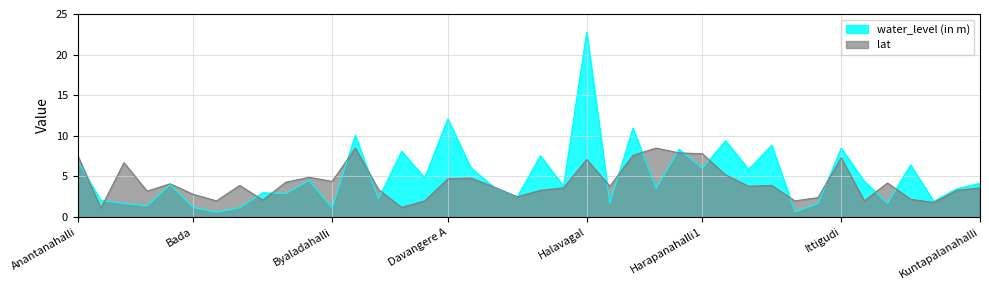

How many intersections are there between water_level (in m) and lat?

18